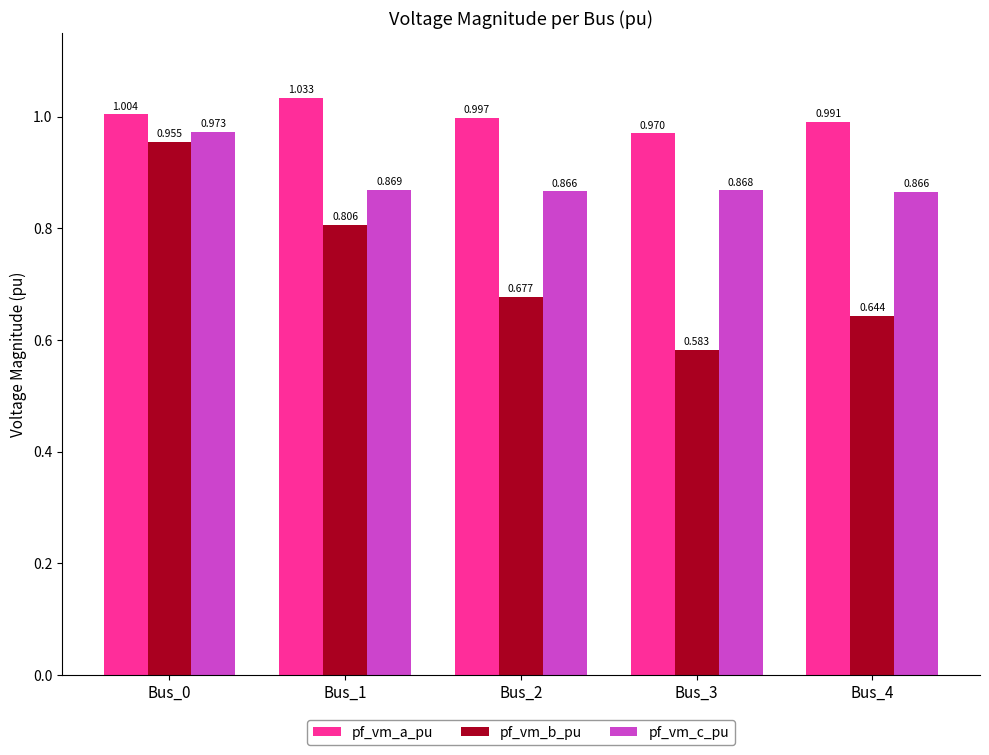

What is the total value across all series at Bus_2?

2.5